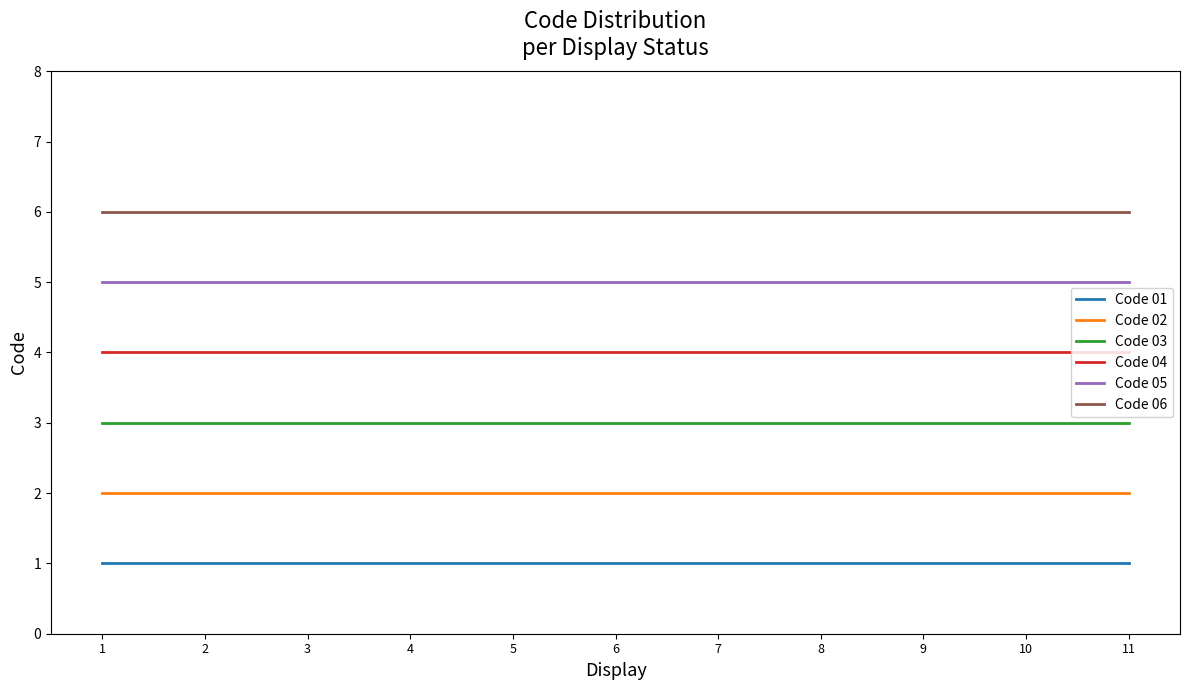

What is the maximum value shown in the chart?

6